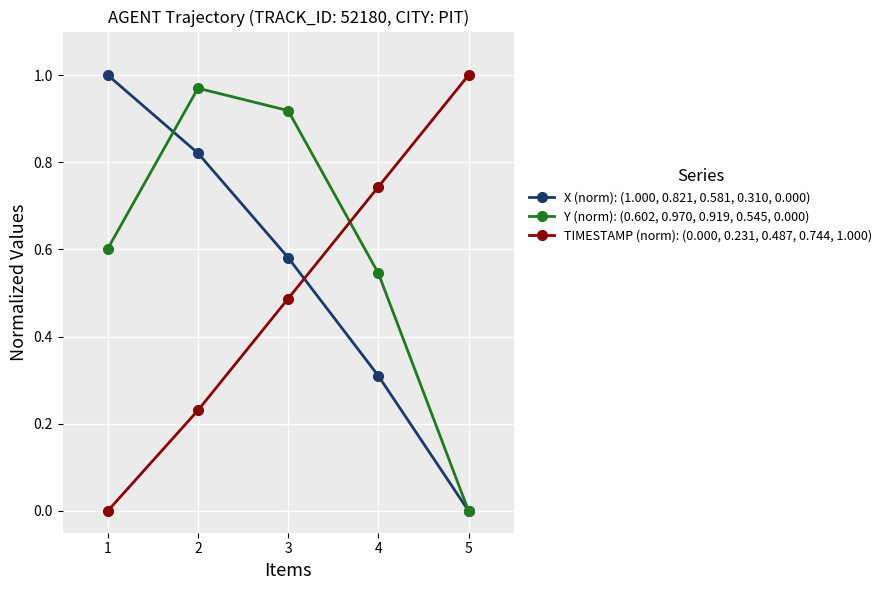

How many TIMESTAMP (norm): (0.000, 0.231, 0.487, 0.744, 1.000) values are between 0 and 1?

5